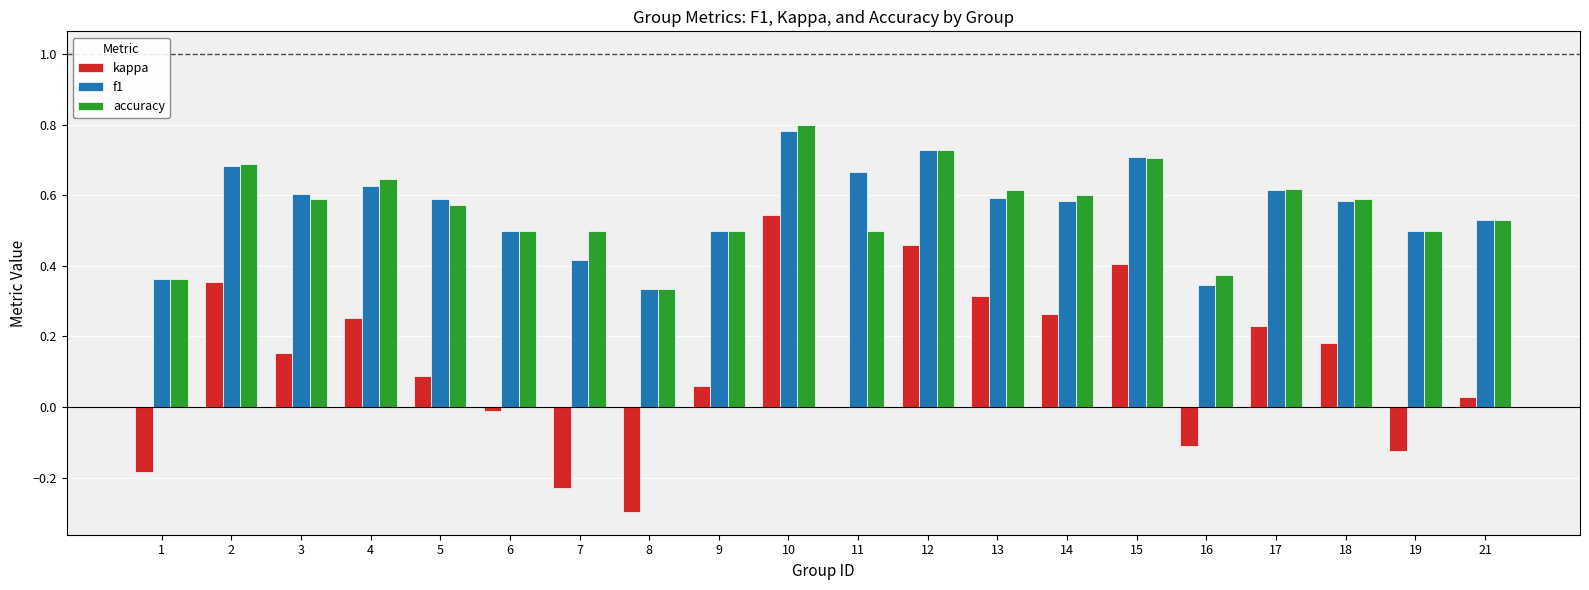

Which series changed the most between 10 and 13?

kappa